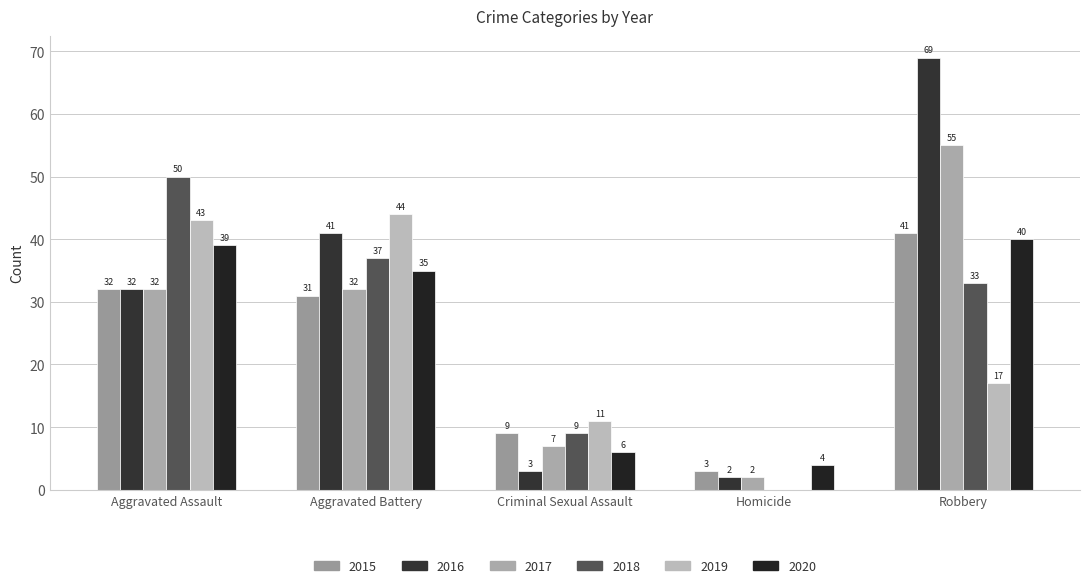

True or false: 2018 has a value of 17 at Aggravated Battery.

False